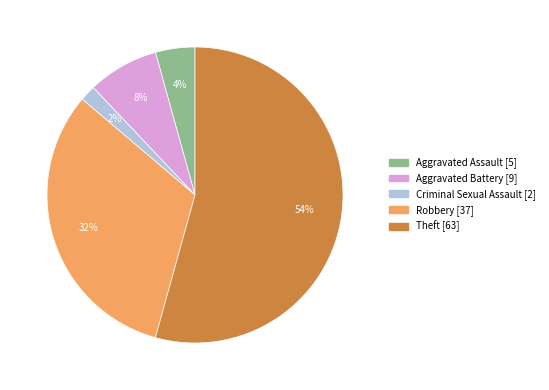

Does any single category account for the majority?

Yes